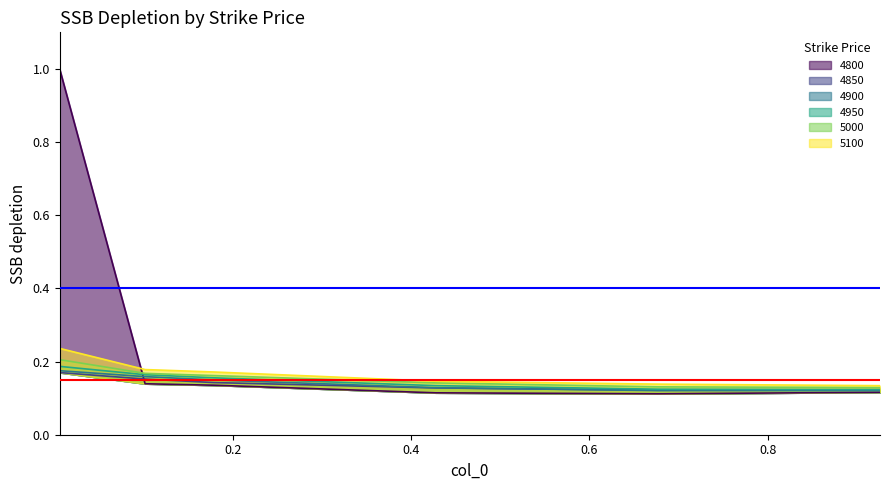

What is the difference between the maximum and minimum values in the 4800 series?

0.9